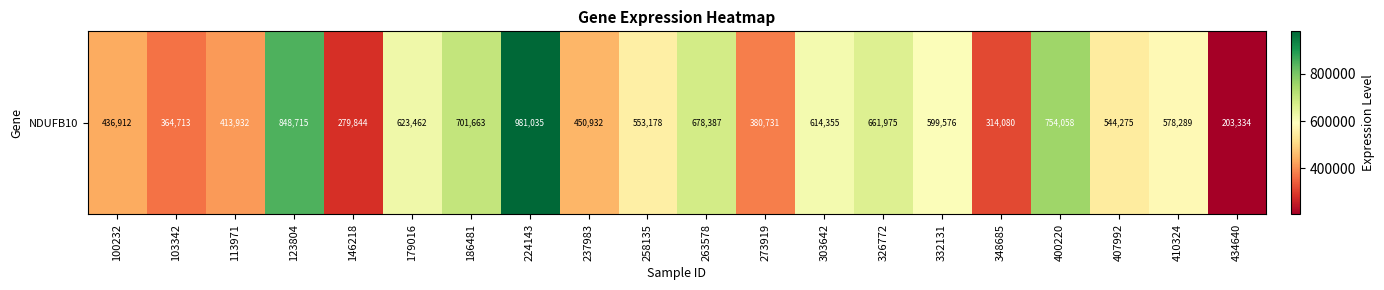

Reading right to left, what are all the values shown in this chart?

203334	578289	544275	754058	314080	599576	661975	614355	380731	678387	553178	450932	981035	701663	623462	279844	848715	413932	364713	436912